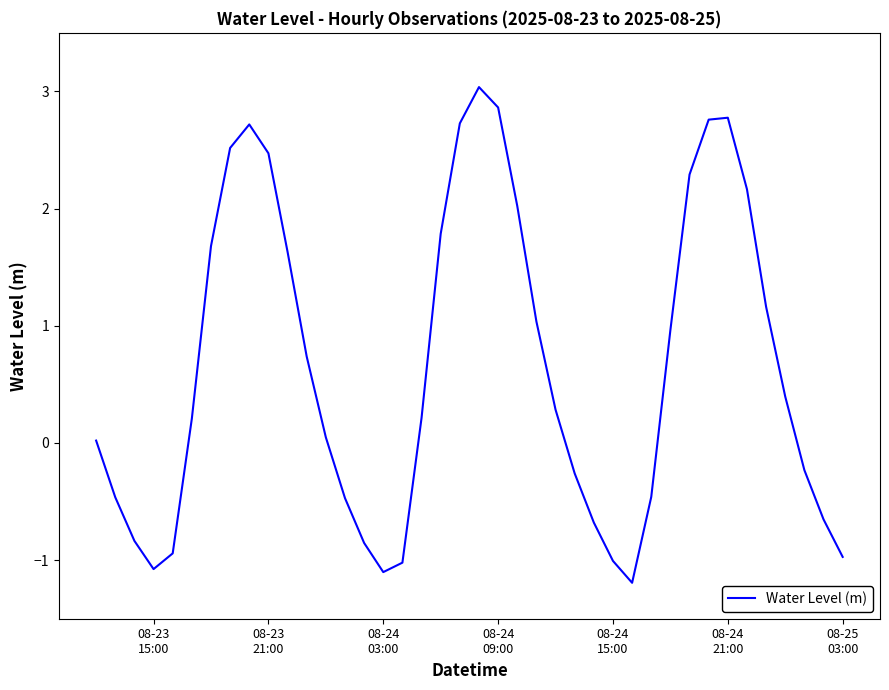

What is the maximum value shown in the chart?

3.0